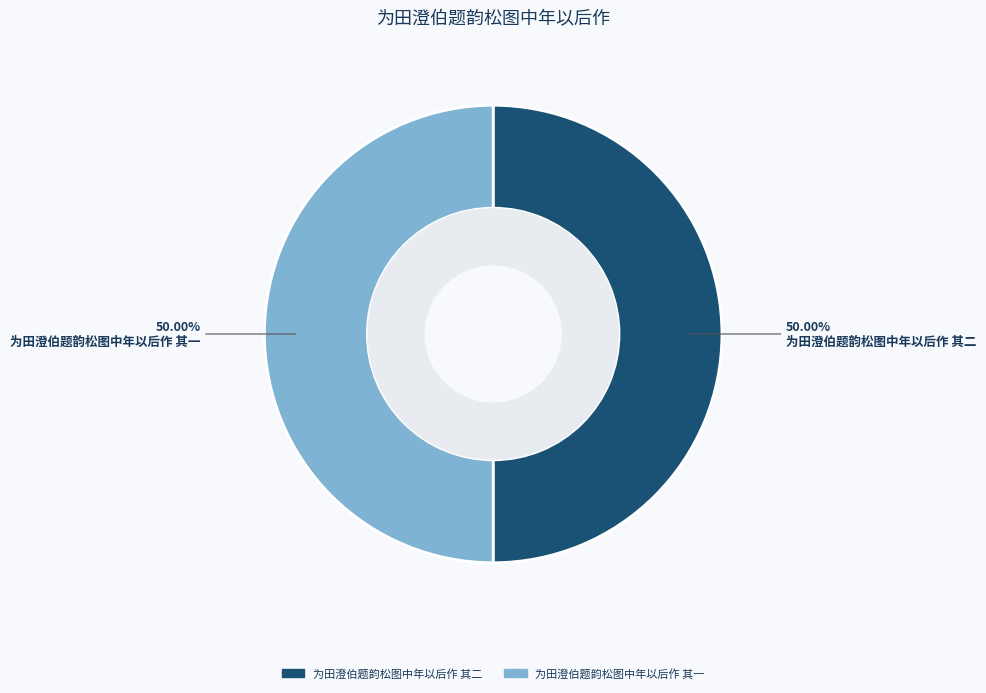

Do 为田澄伯题韵松图中年以后作 其一 and 为田澄伯题韵松图中年以后作 其二 together represent more than half of the pie?

Yes